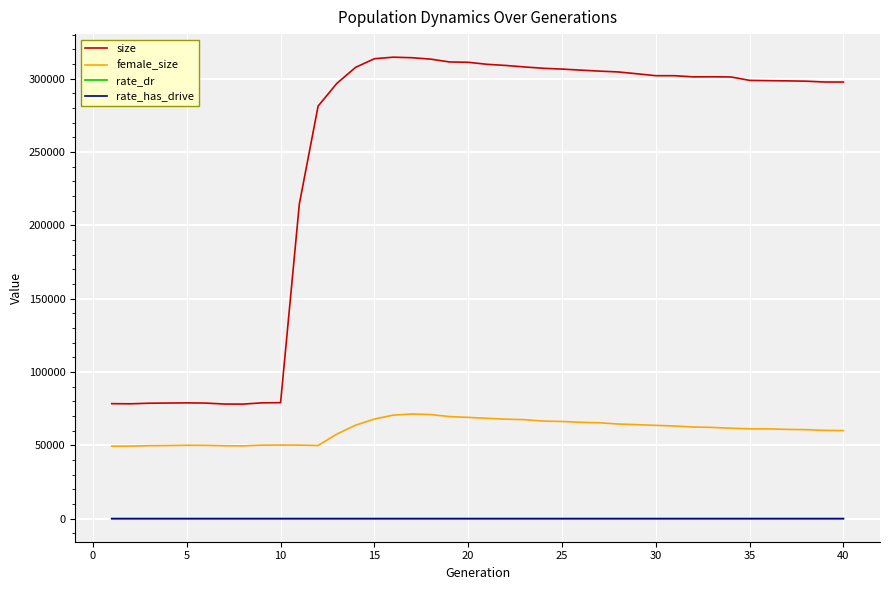

Does the chart display data point markers on the line(s)?

No